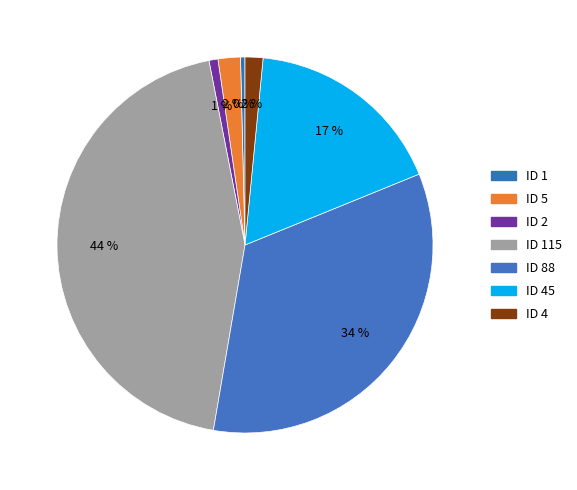

To the nearest percent, what is the average slice percentage?

14%